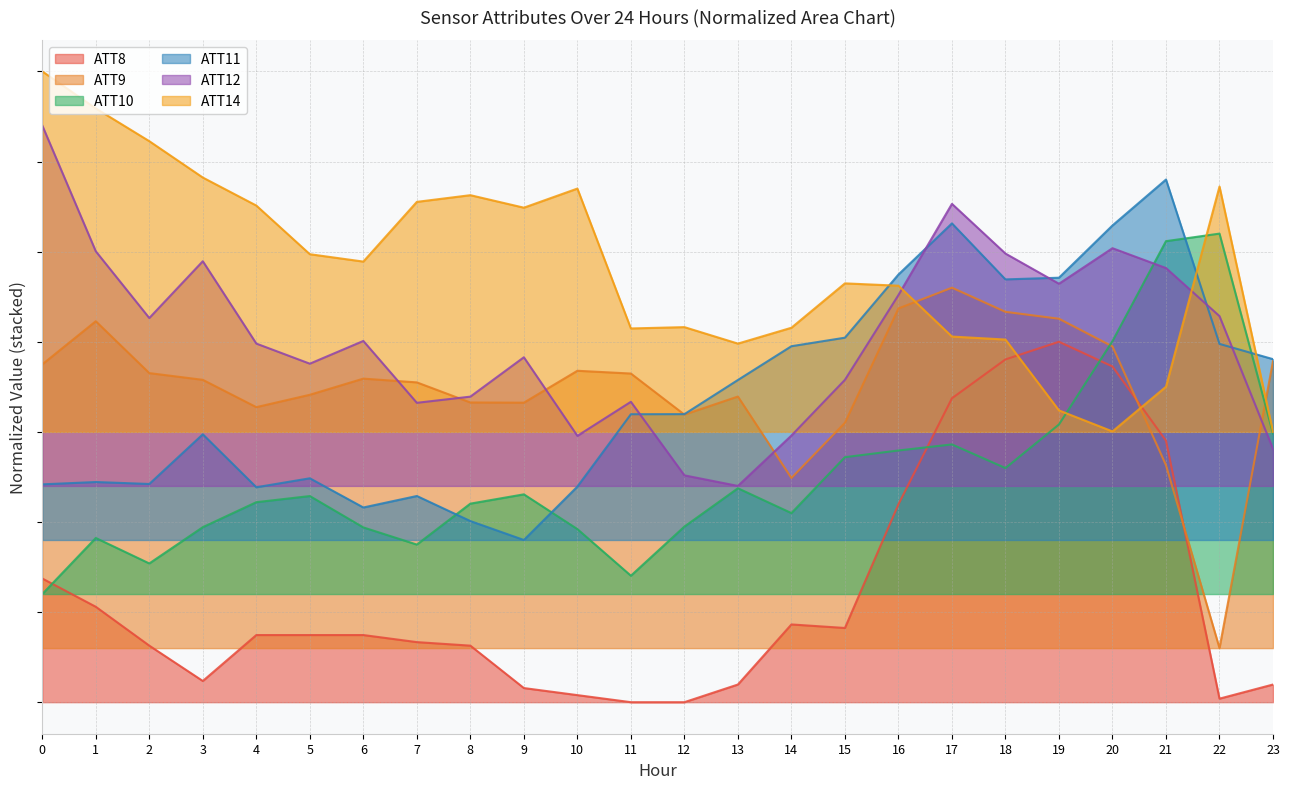

What is the average value of the ATT12 series?

1.0